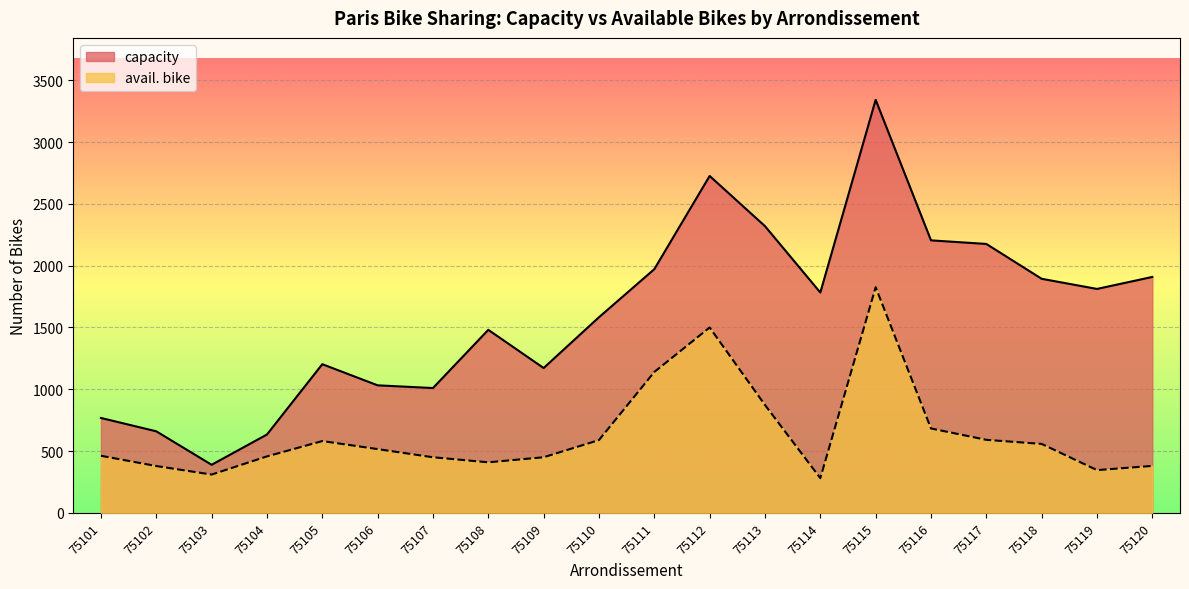

How many distinct data groups are displayed?

2